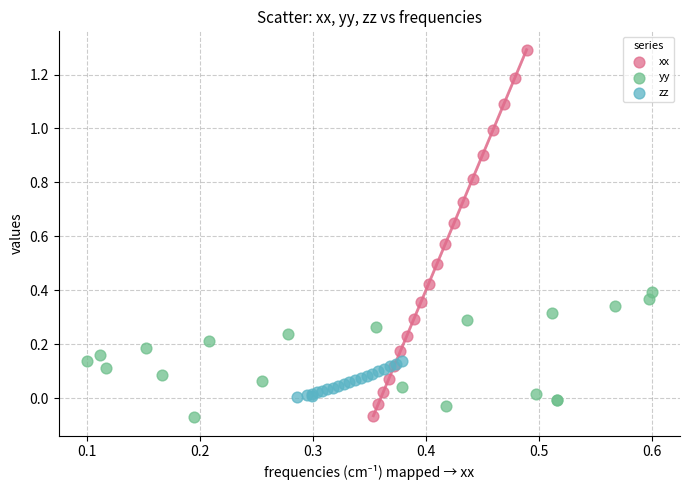

Which series contains the highest Y value?

xx